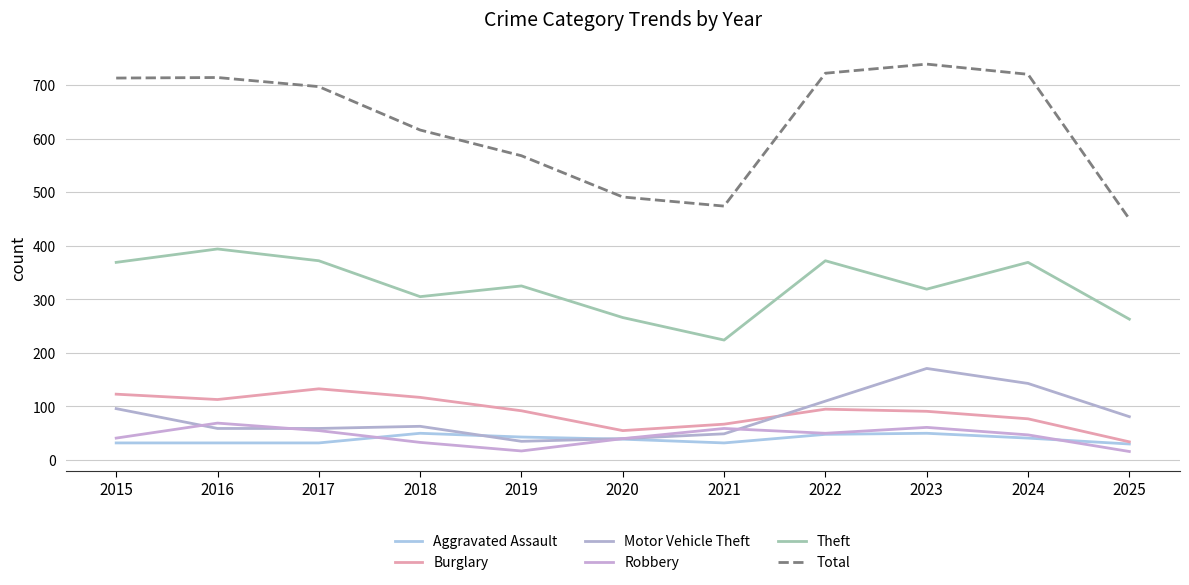

What is the sum of the Motor Vehicle Theft values at 2021 and 2018?

112